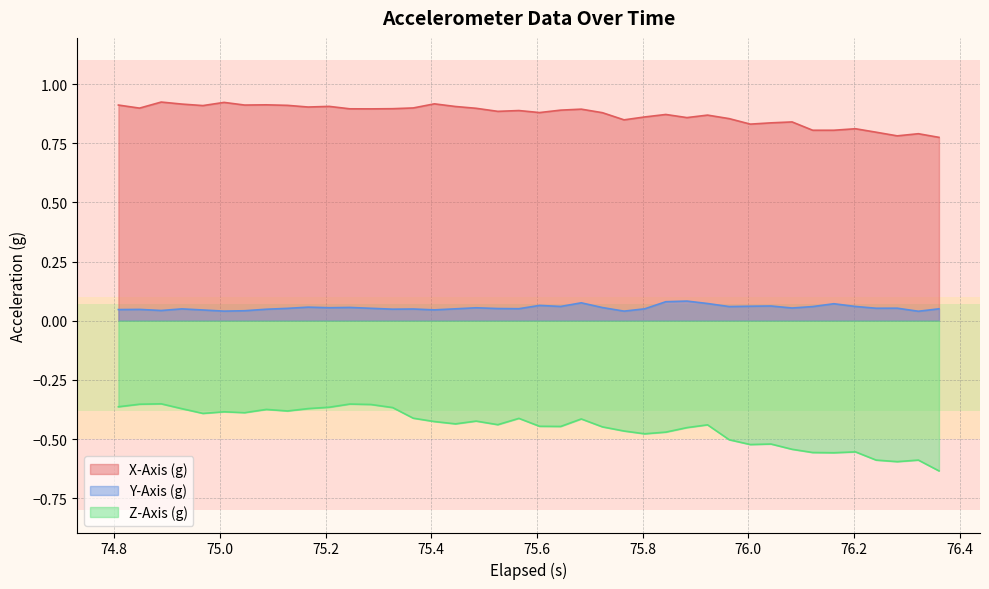

True or false: Y-Axis (g) and X-Axis (g) cross at least once.

False